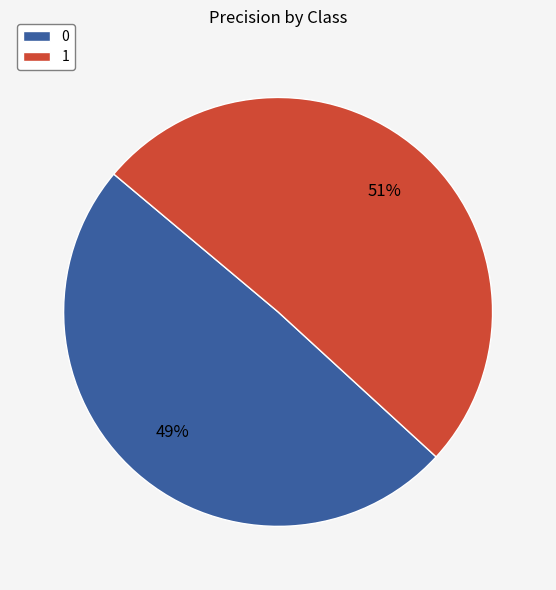

To the nearest percent, what portion does 0 represent?

49%